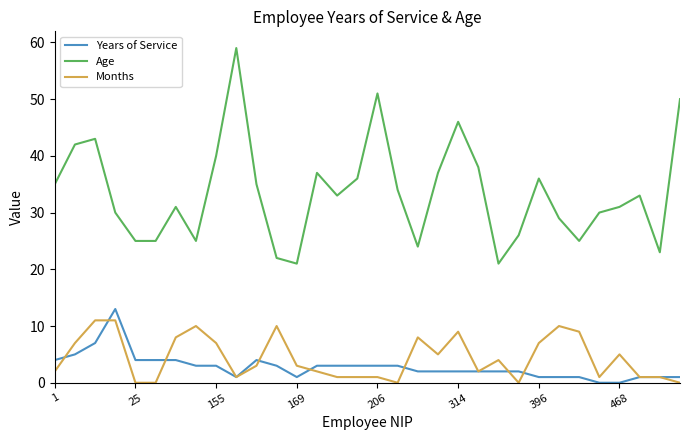

True or false: Age and Years of Service cross at least once.

False